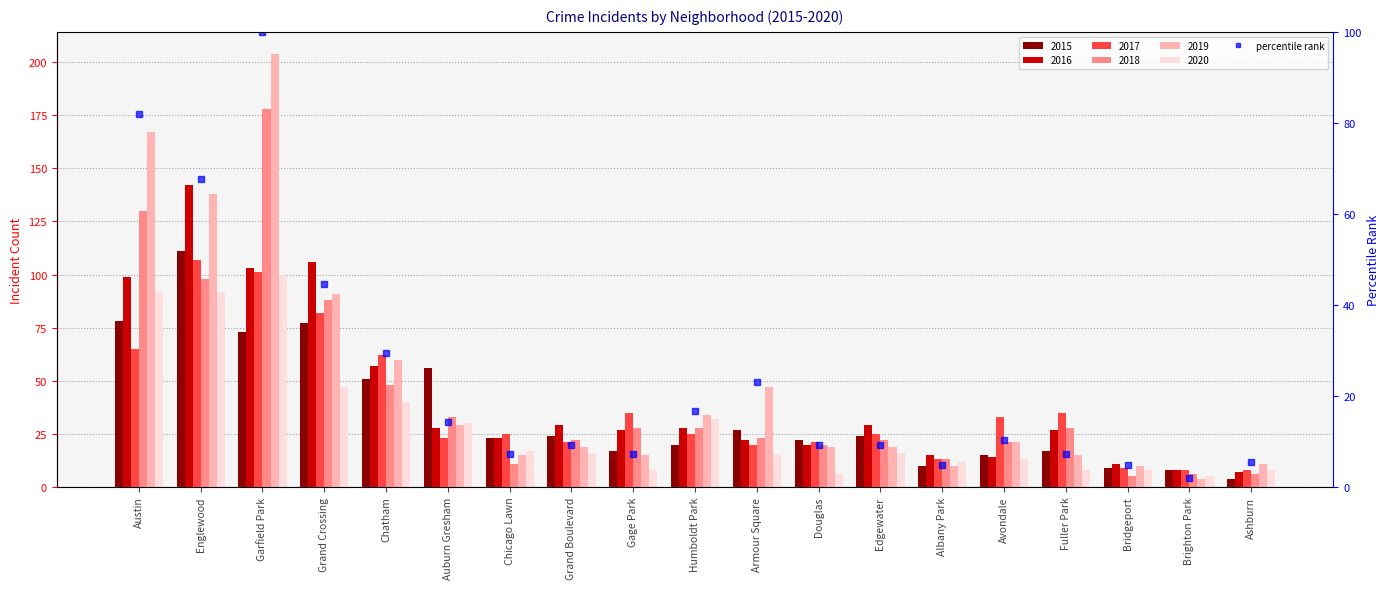

What is the maximum value shown in the chart?

100.0